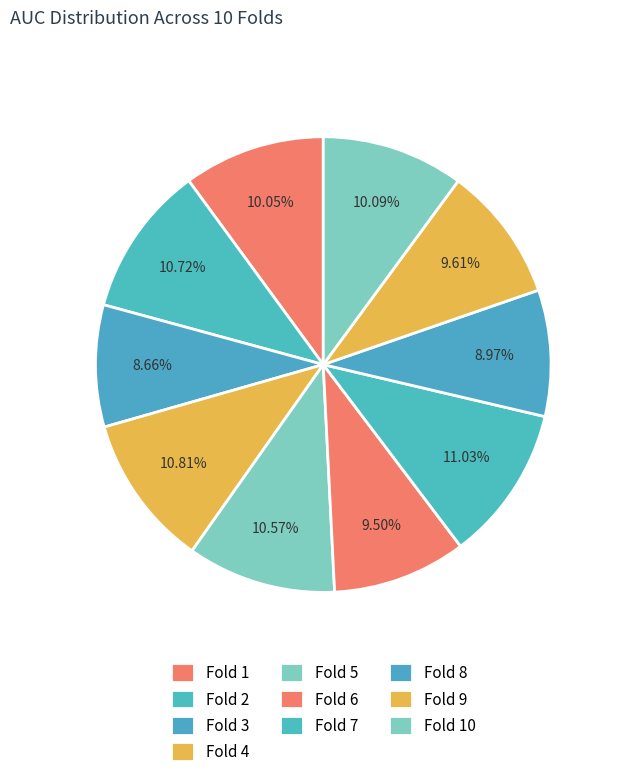

What is the total percentage of Fold 8 and Fold 7?

20.0%